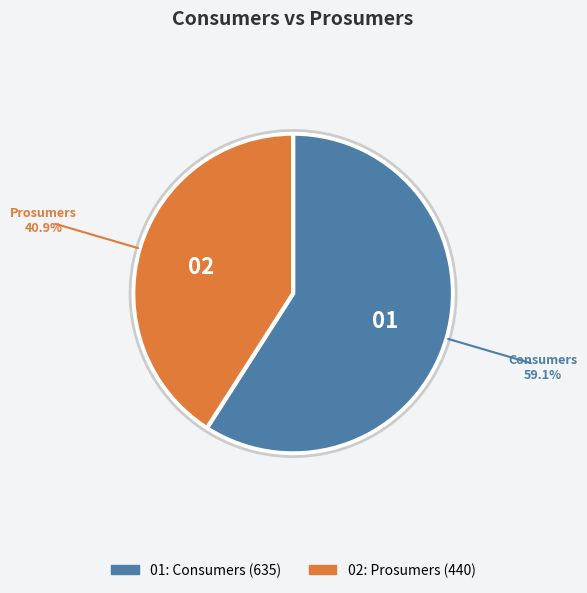

Is there any slice that represents more than half of the pie?

Yes